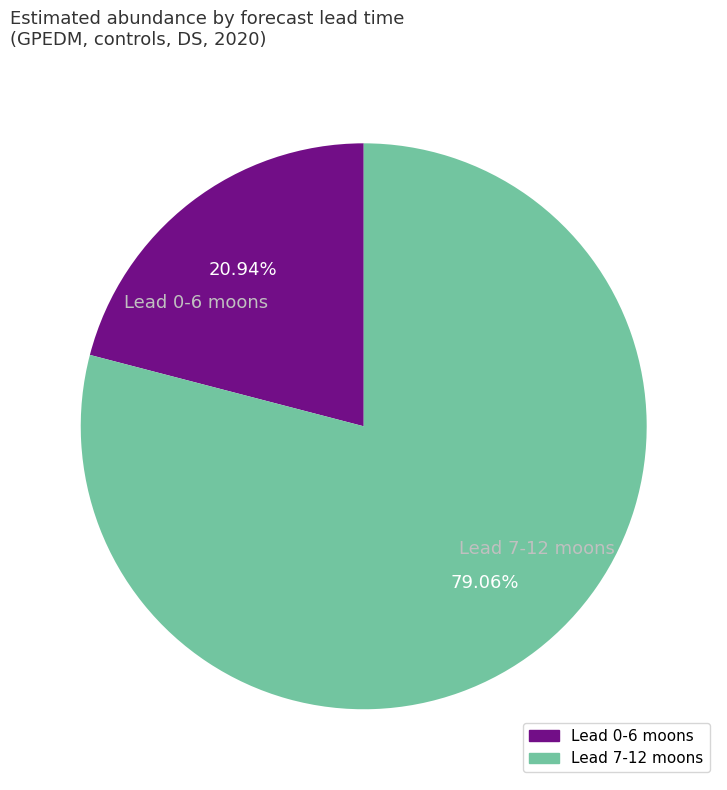

Which has a higher value, Lead 7-12 moons or Lead 0-6 moons?

Lead 7-12 moons